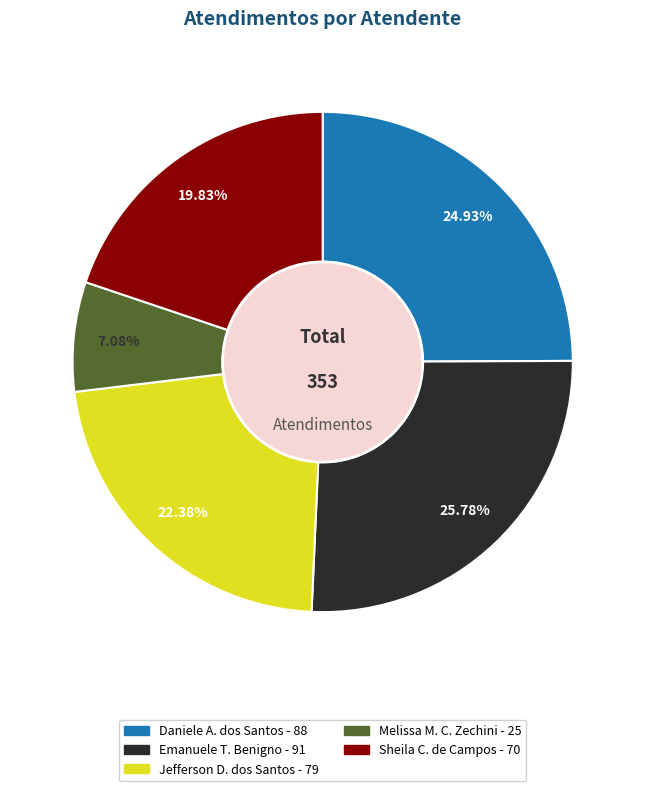

Is there a majority slice in this chart?

No